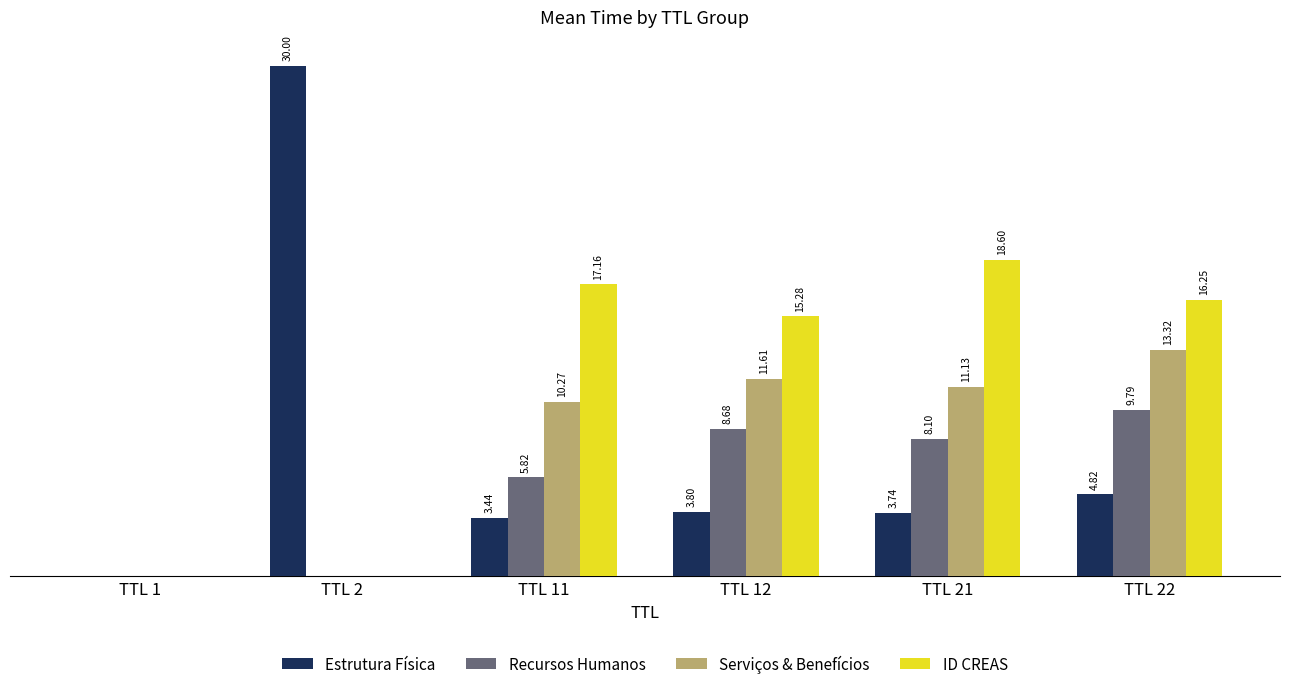

At which category does the chart reach its peak across all series?

TTL 2